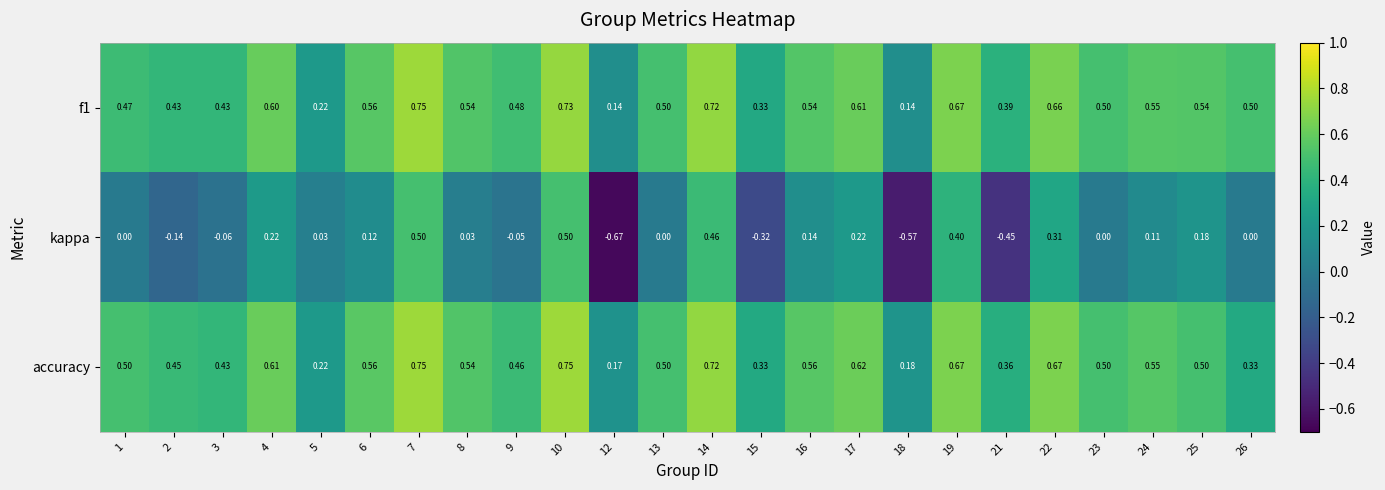

Between 3 and 12, which series saw the biggest shift?

kappa